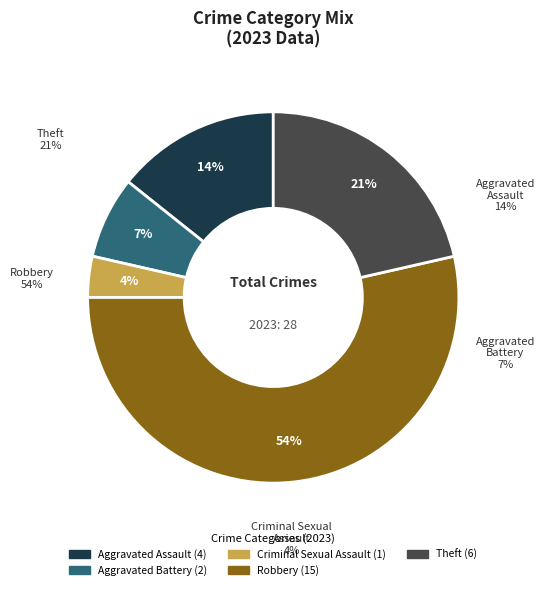

How many segments does this pie chart have?

5